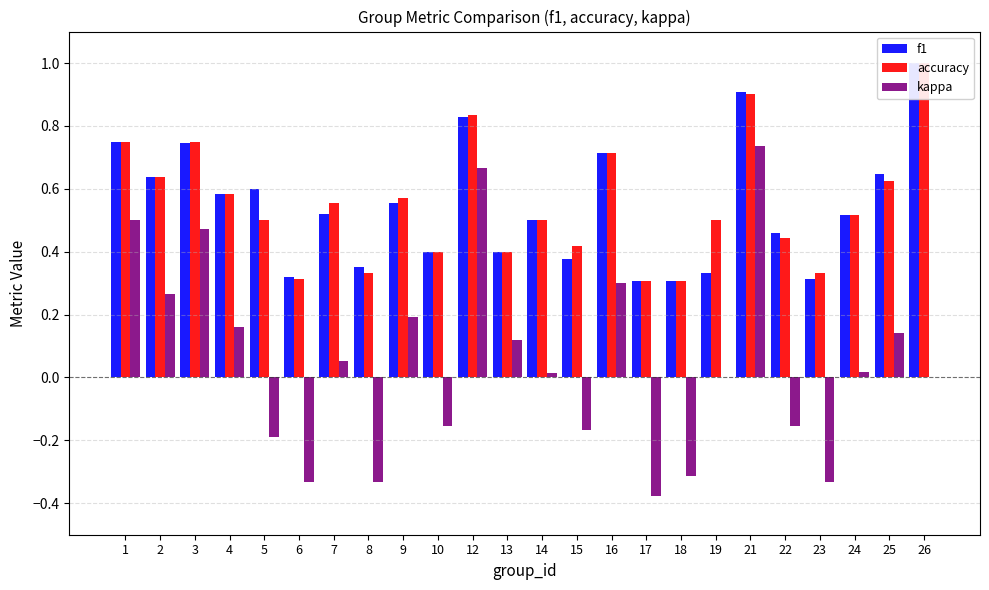

The value of f1 at 22 is 0.5. True or false?

True